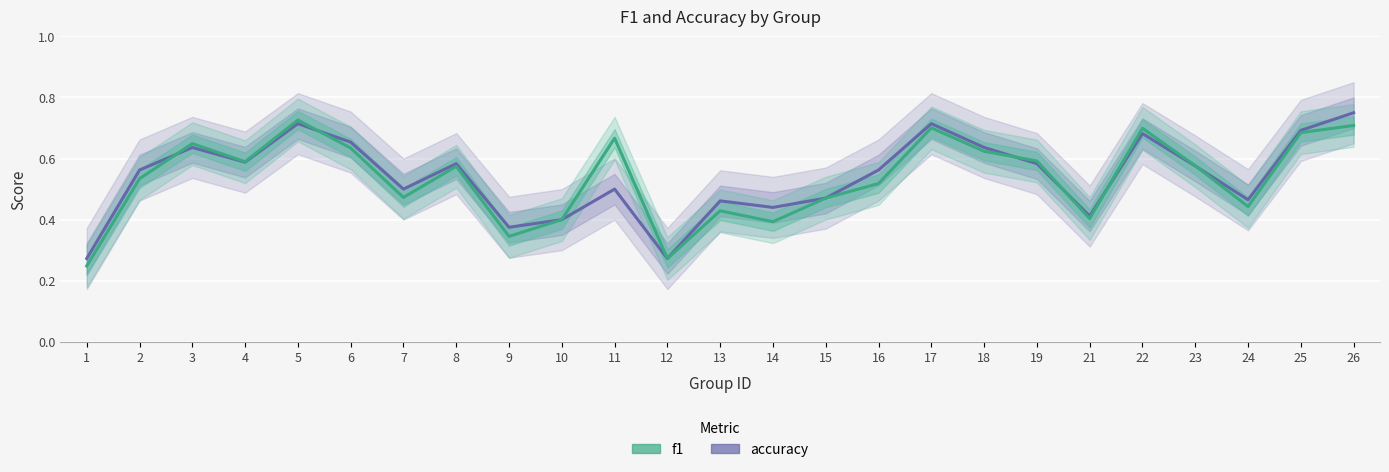

What is the difference between the f1 values at 1 and 23?

0.3